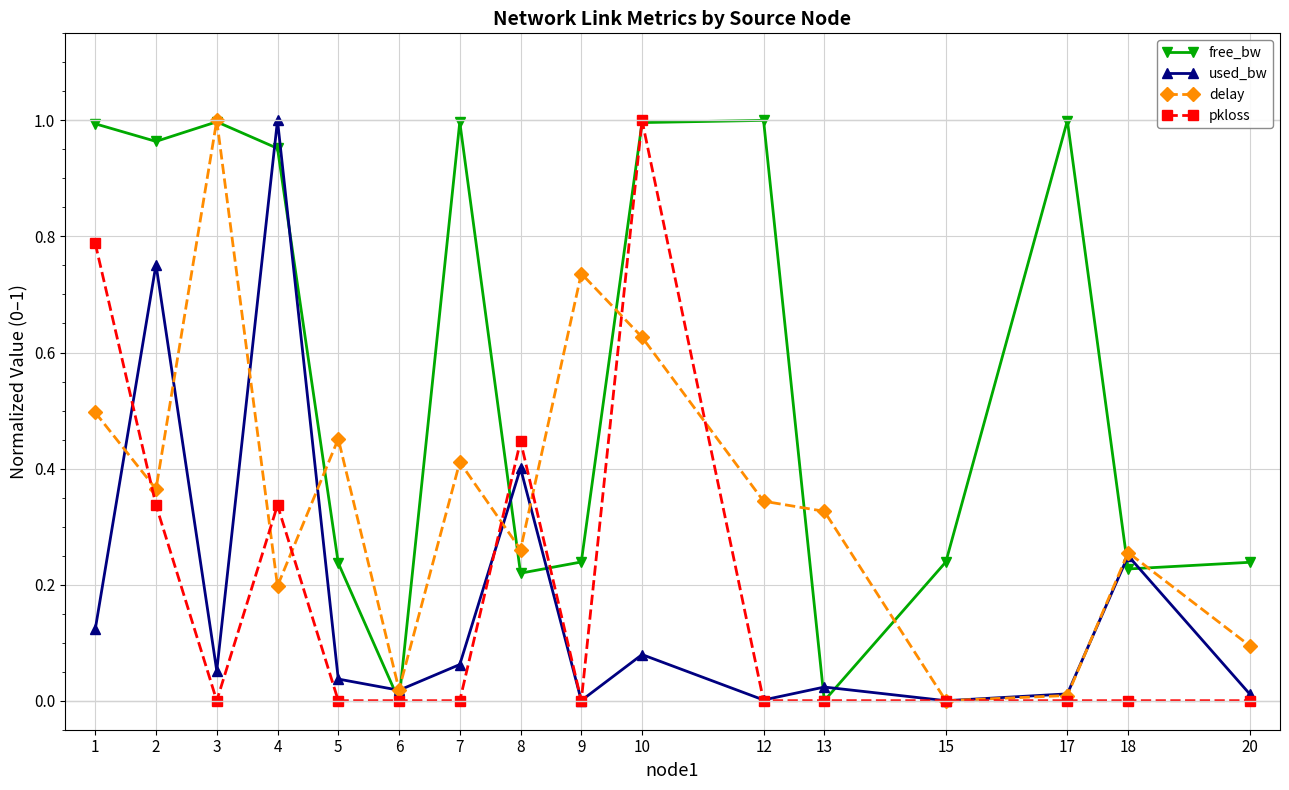

Count the pkloss values in the range 0 to 1.

16